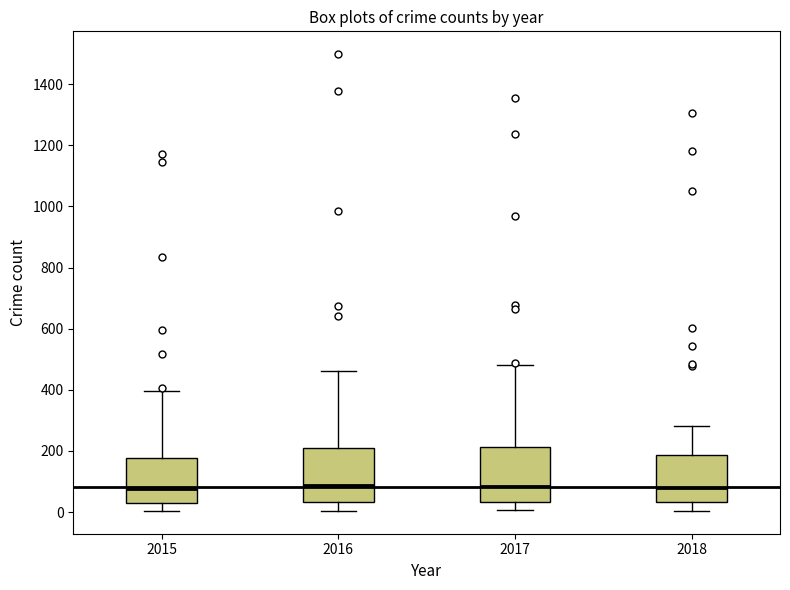

Reading left to right, transcribe this box plot: for each box, give where its median line is, the range the box spans, and where its two whiskers end, as read against the y-axis. The values are not printed on the chart, so give them approximately, as read against the axis.

2015: median 80, box 40 to 180, whiskers 0 to 400
2016: median 80, box 40 to 220, whiskers 0 to 460
2017: median 80, box 40 to 220, whiskers 0 to 480
2018: median 80, box 40 to 180, whiskers 0 to 280